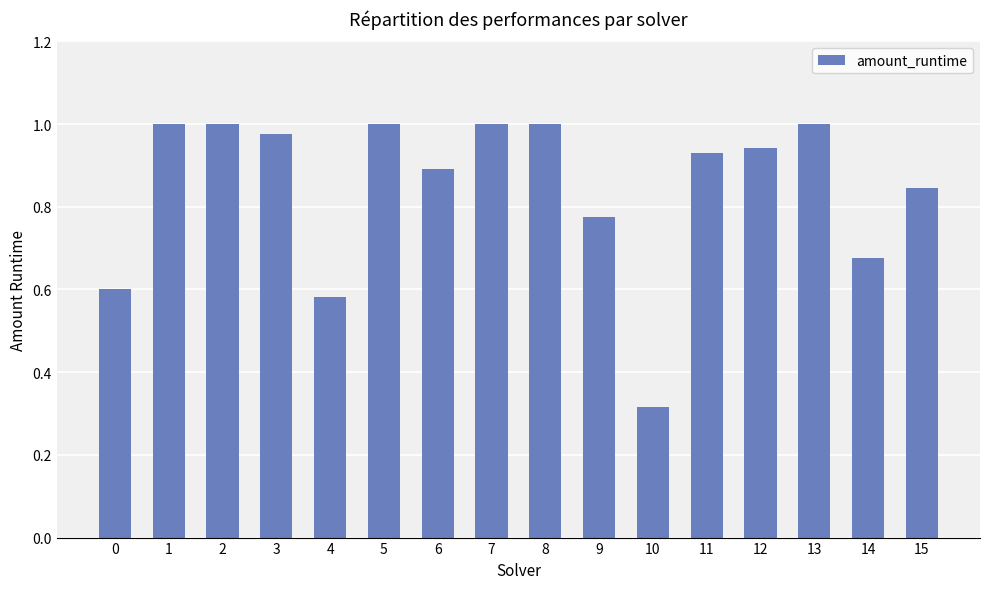

Is it true that the value at 11 is 0.9?

True